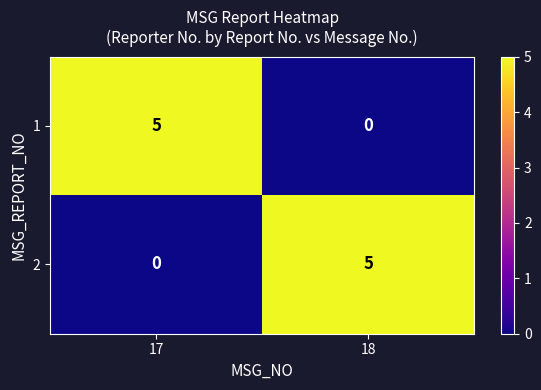

What value does the 2 series have at 18?

5